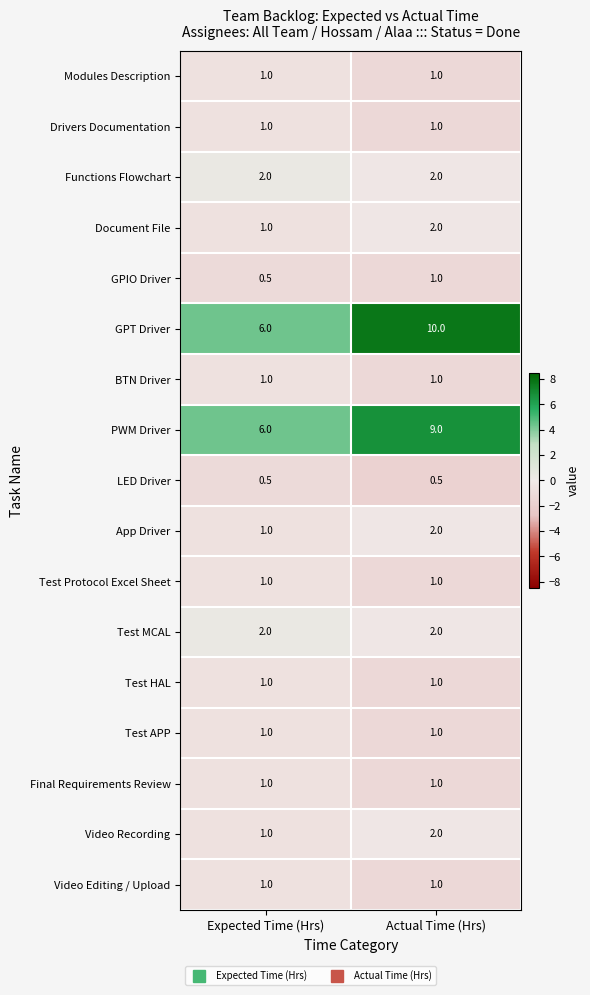

What is the greatest value displayed?

10.0